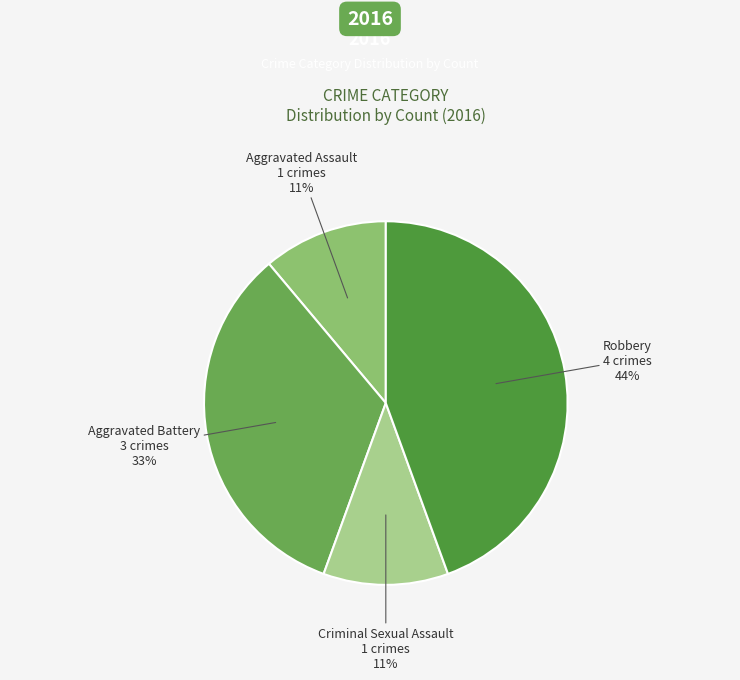

Is there any slice that represents more than half of the pie?

No